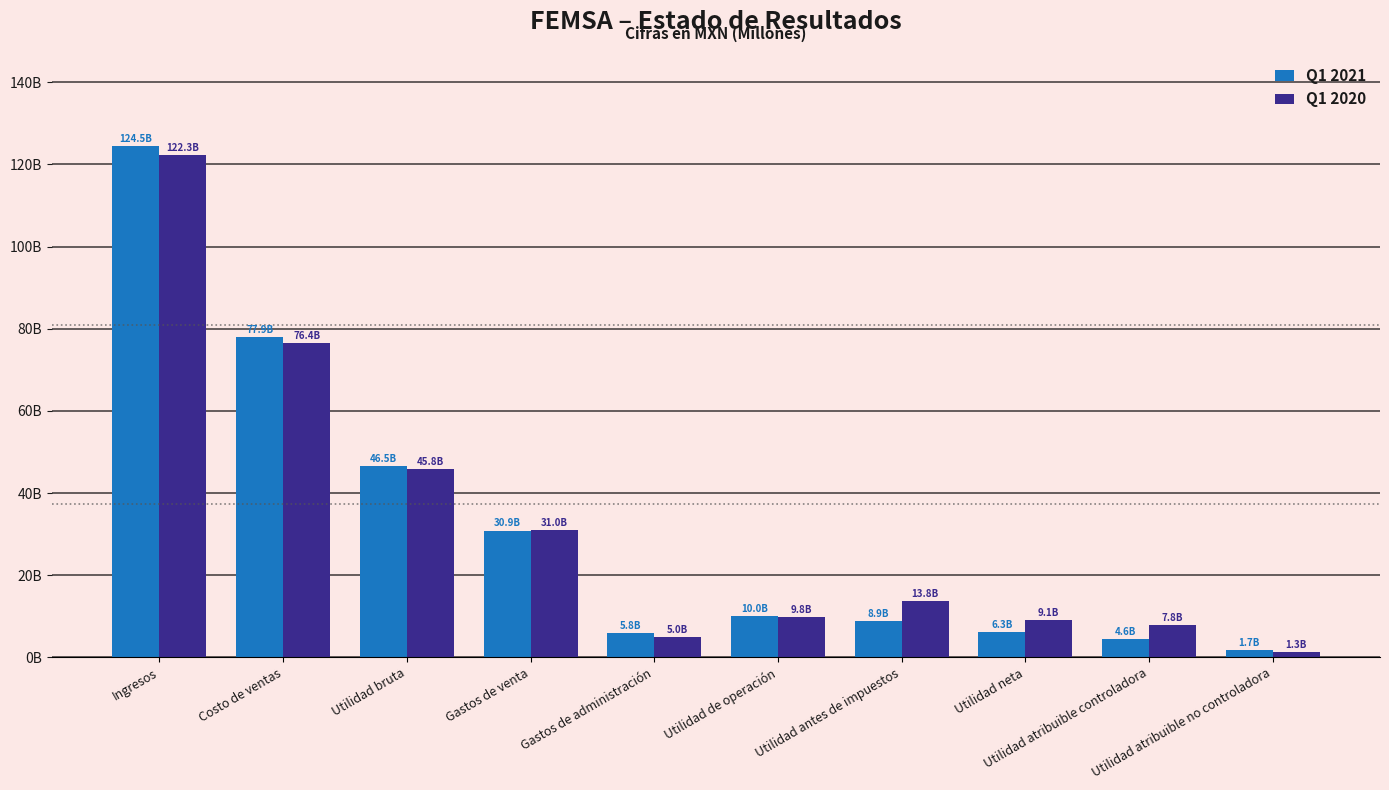

Rank the series at Utilidad atribuible no controladora from lowest to highest value.

Q1 2020, Q1 2021